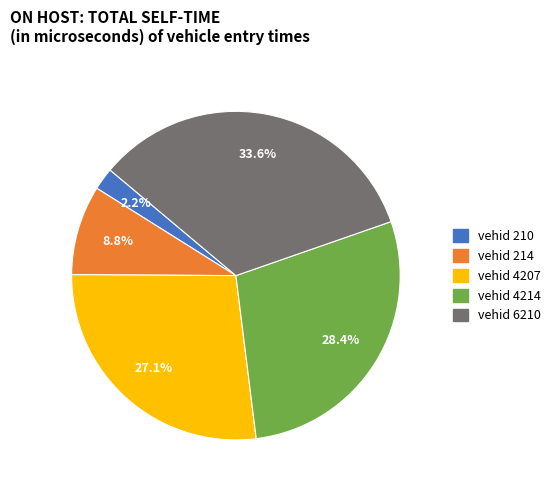

To the nearest percent, what is the average slice percentage?

20%